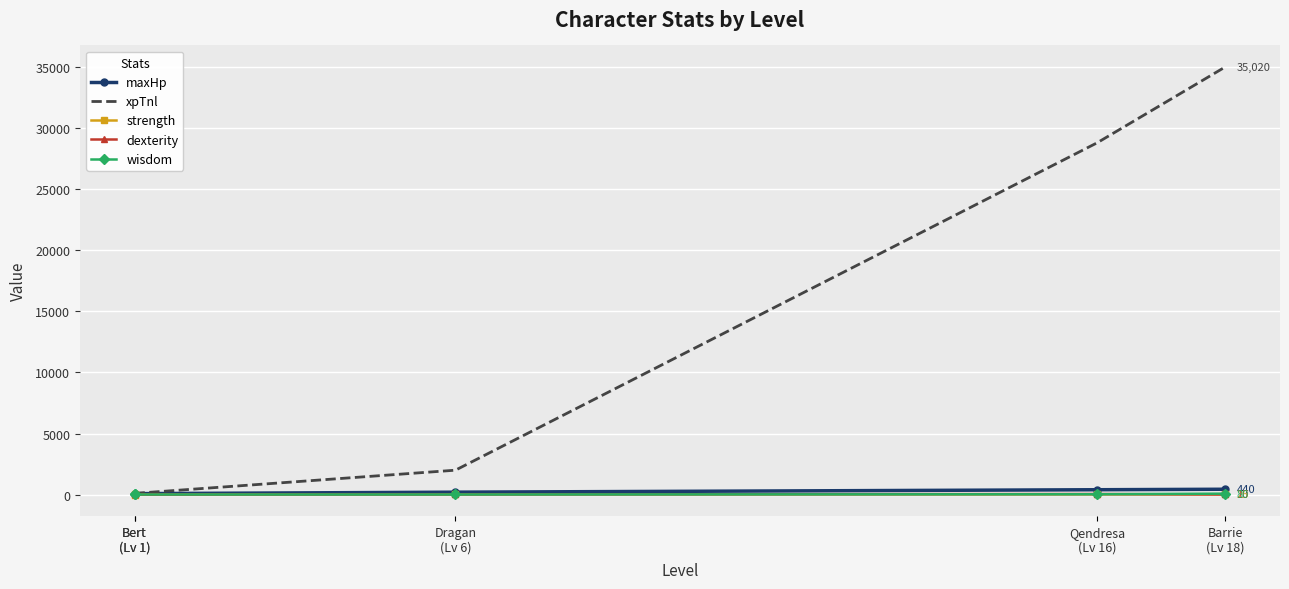

What is the maximum value shown in the chart?

35020